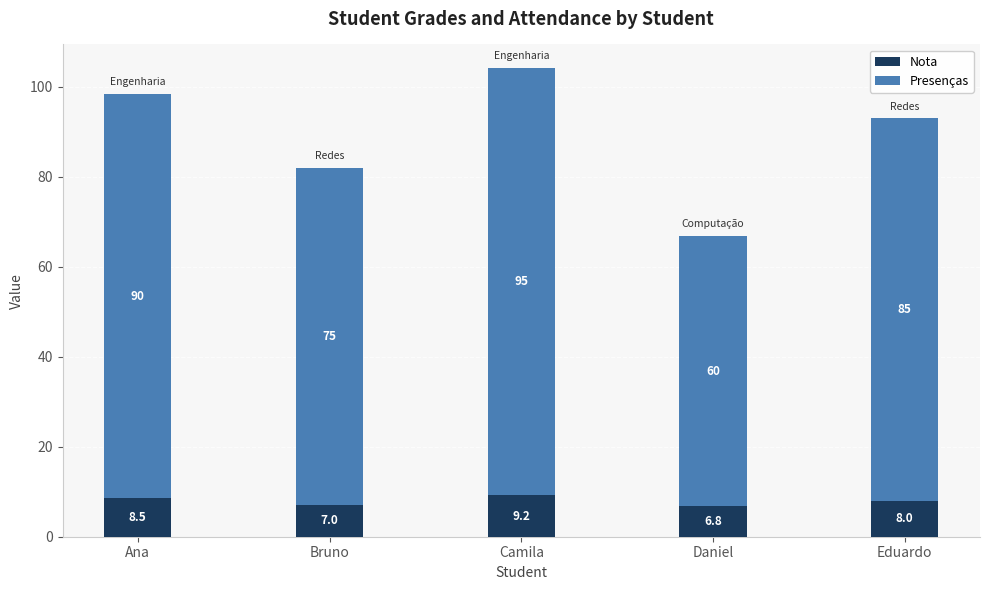

What is the average value of the Nota series?

7.9